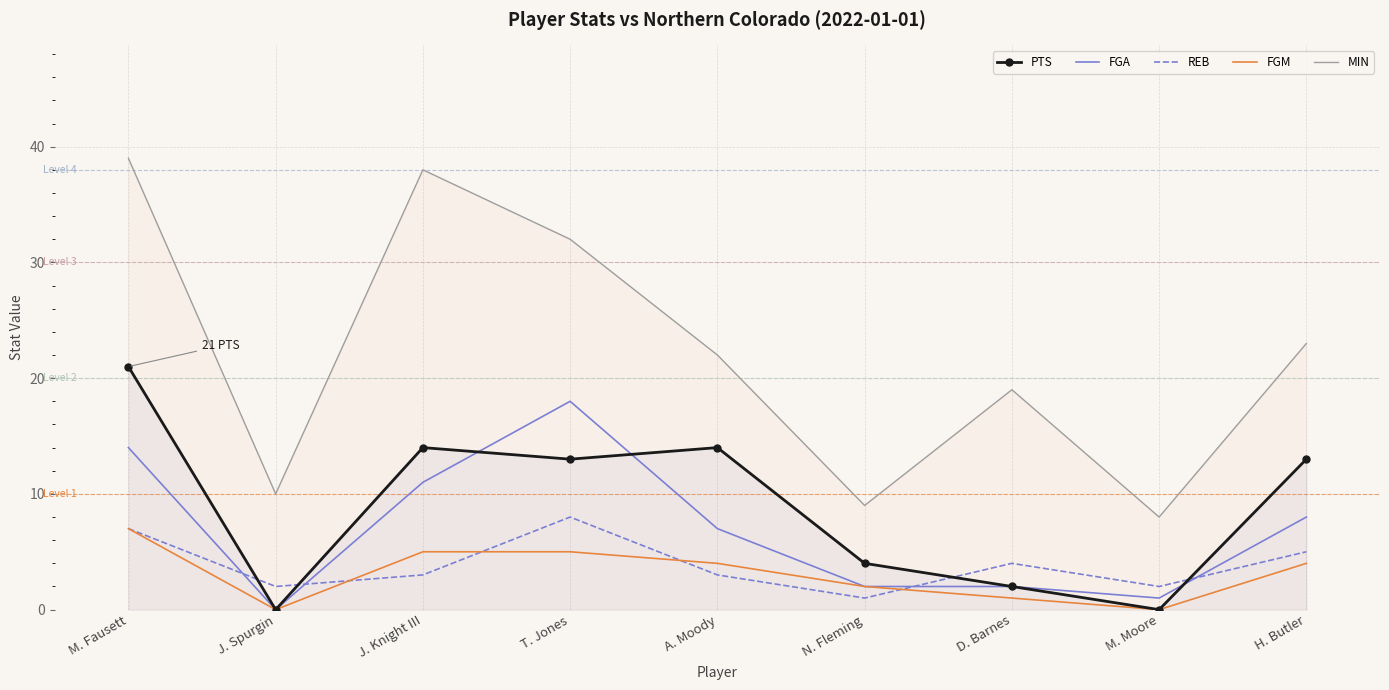

List the series in order of their peak value, highest first.

MIN, PTS, FGA, REB, FGM